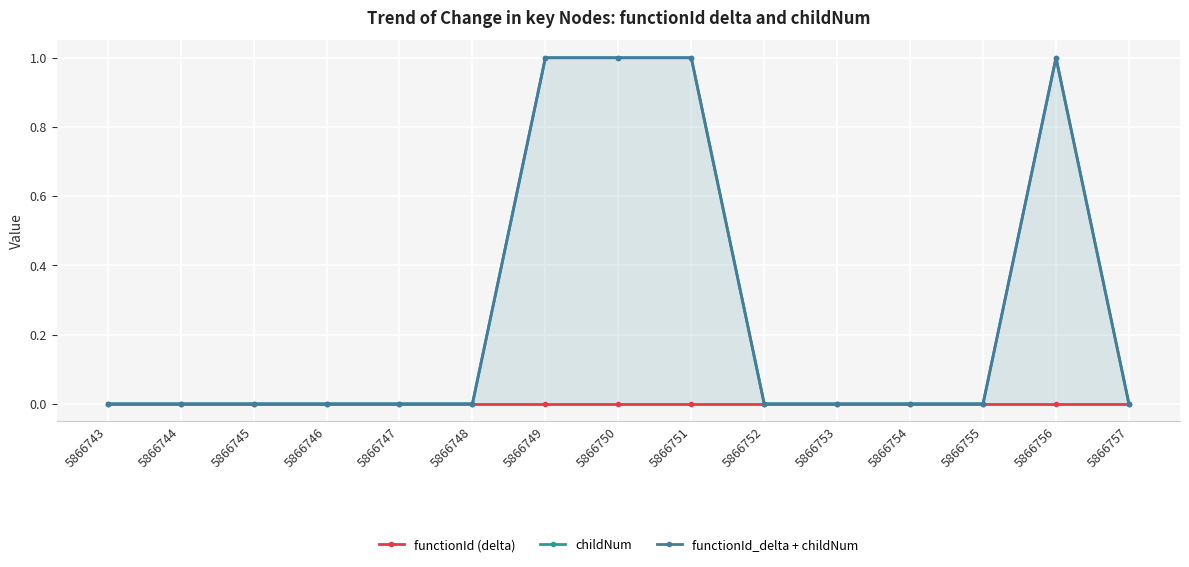

True or false: functionId_delta + childNum has more than 2 points higher than both neighbors.

False